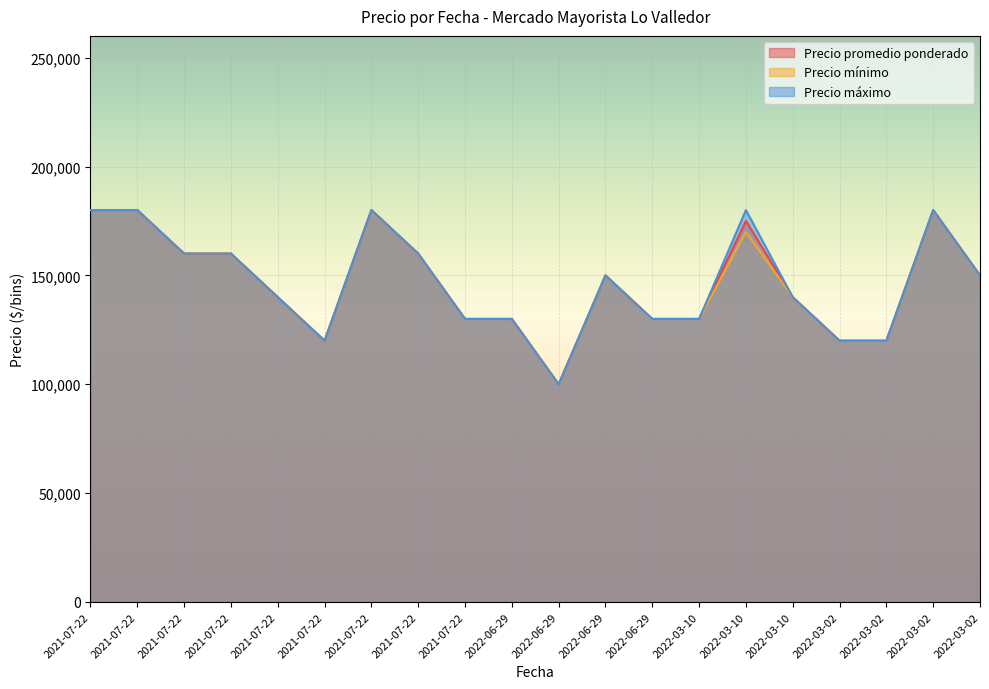

At which label is Precio máximo closest to 140000?

2021-07-22